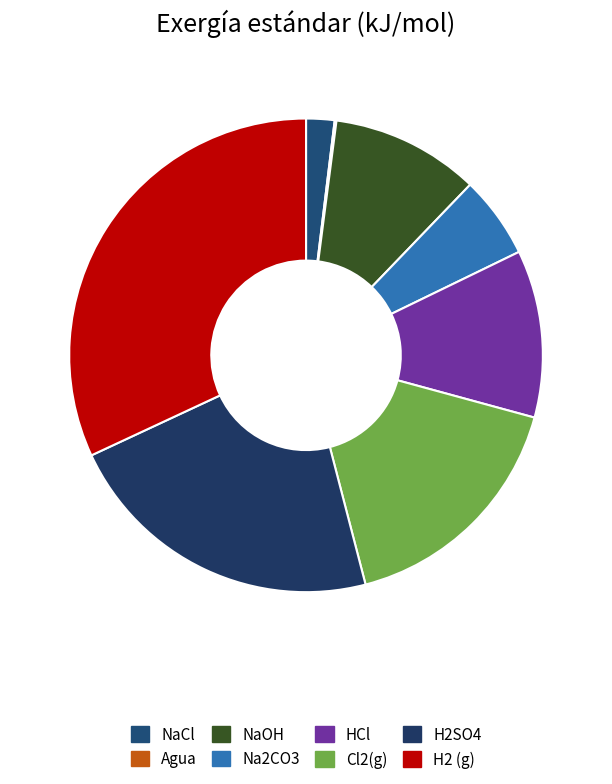

True or false: H2SO4 accounts for 22% of the total.

True